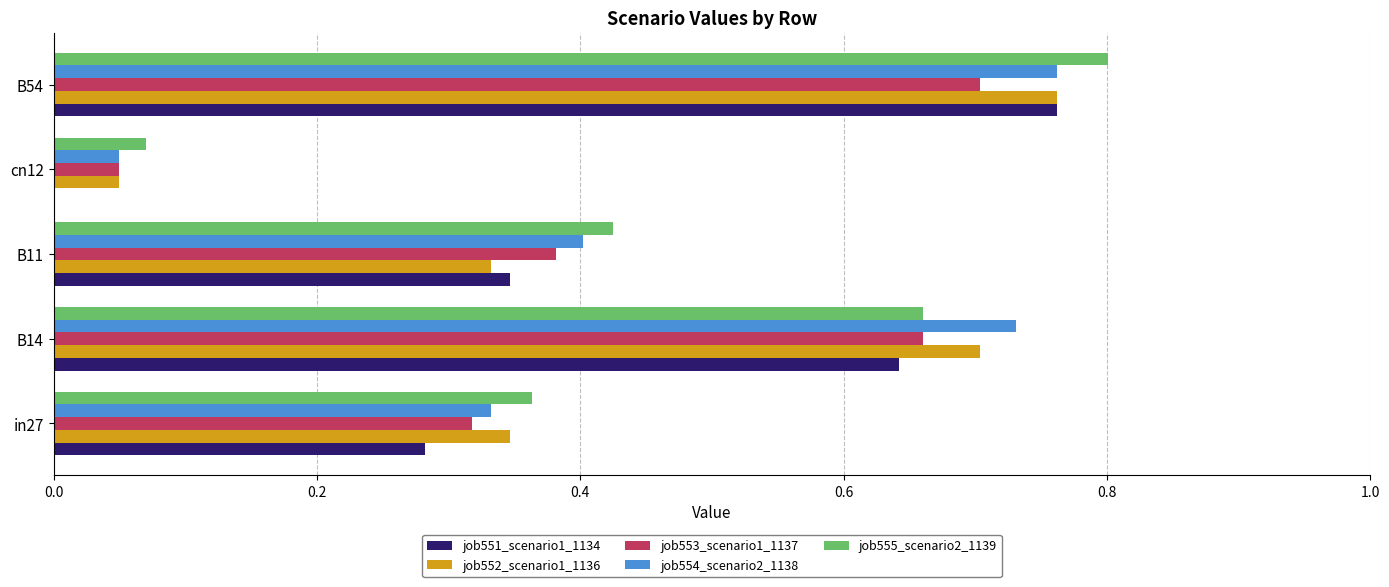

Which series changed the most between B11 and B54?

job552_scenario1_1136